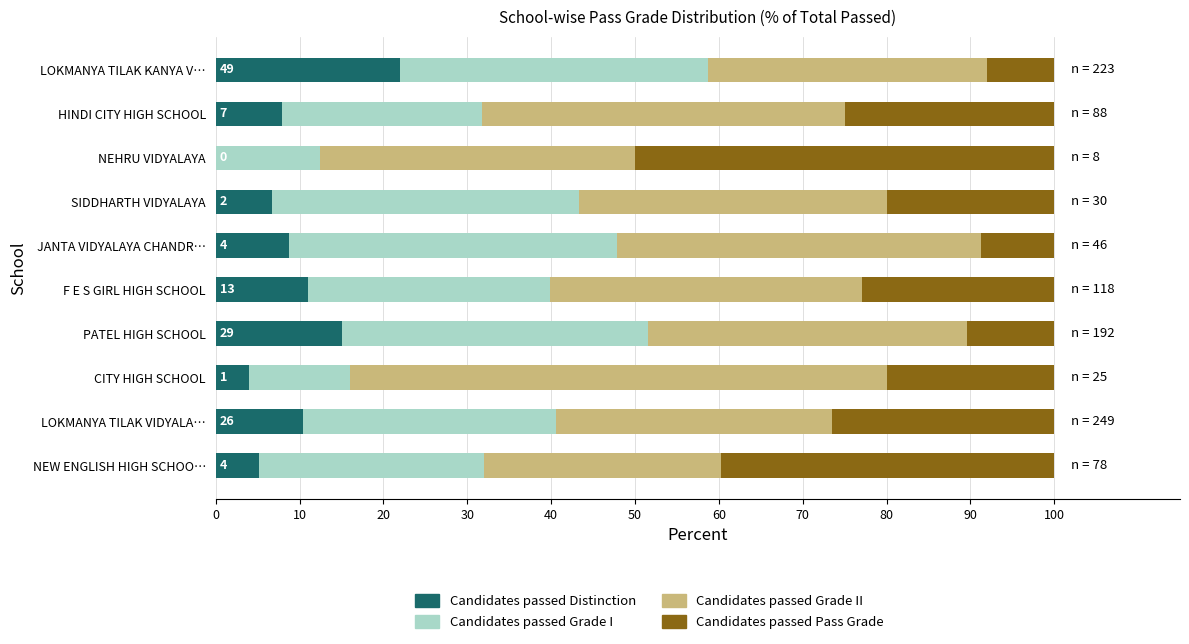

Count the number of categories in the chart.

10